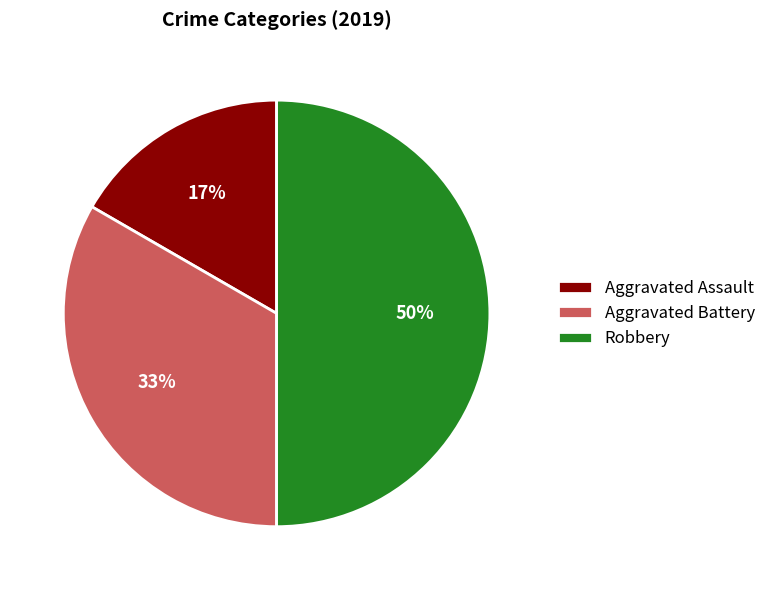

To the nearest percent, what is the difference between the largest and smallest slice percentages?

33%